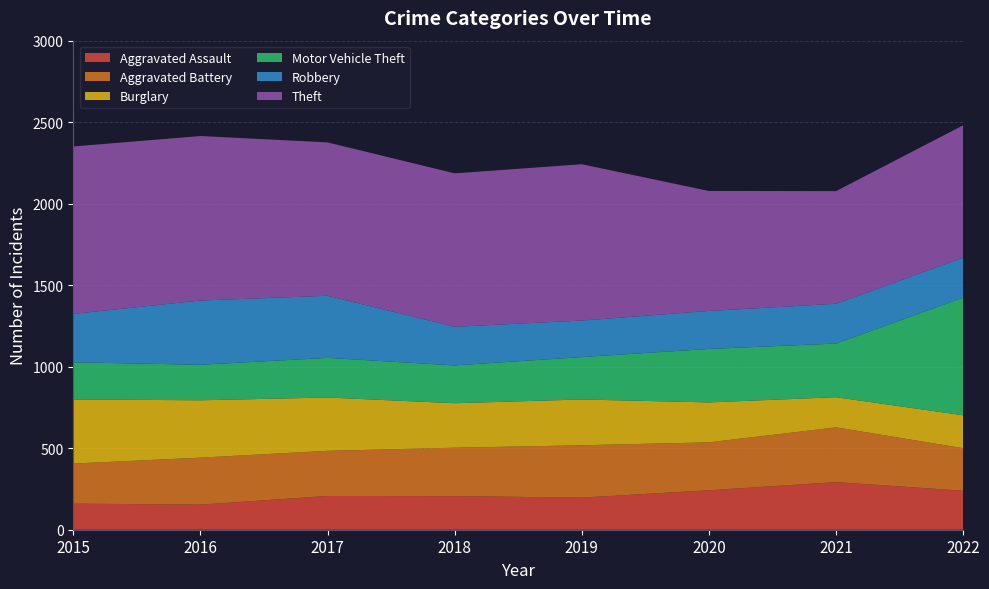

Reading left to right, what are all the values shown in this chart?

Aggravated Assault: 2015=160	2016=154	2017=207	2018=206	2019=197	2020=242	2021=292	2022=239
Aggravated Battery: 2015=246	2016=288	2017=277	2018=297	2019=321	2020=294	2021=336	2022=261
Burglary: 2015=393	2016=352	2017=327	2018=273	2019=281	2020=245	2021=185	2022=202
Motor Vehicle Theft: 2015=228	2016=218	2017=243	2018=232	2019=260	2020=328	2021=329	2022=722
Robbery: 2015=297	2016=394	2017=381	2018=237	2019=224	2020=233	2021=244	2022=245
Theft: 2015=1027	2016=1009	2017=941	2018=941	2019=959	2020=736	2021=691	2022=812